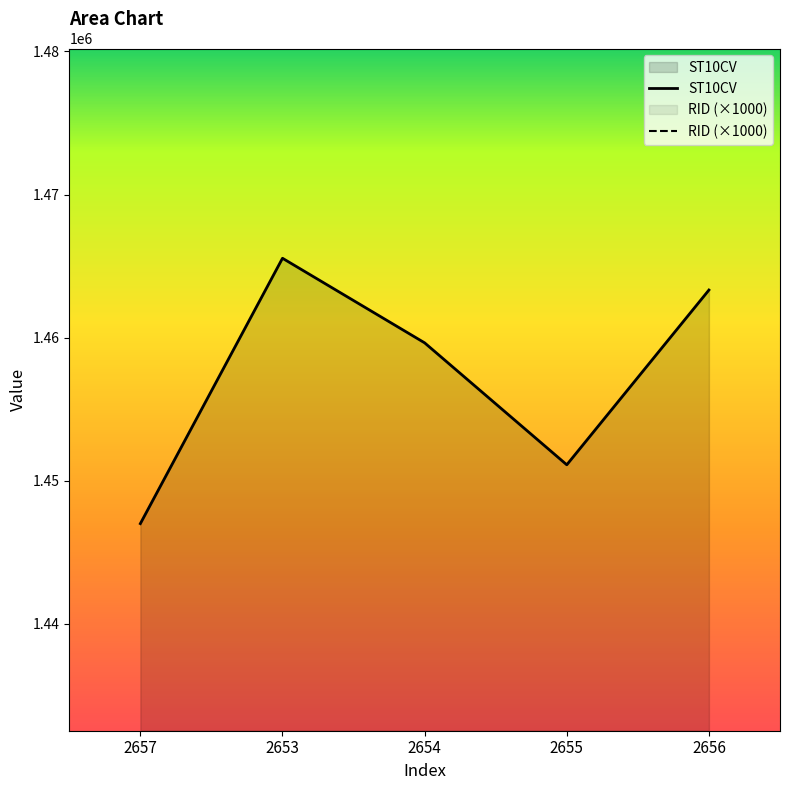

What is the change in value from 2657 to 2654?

+12630